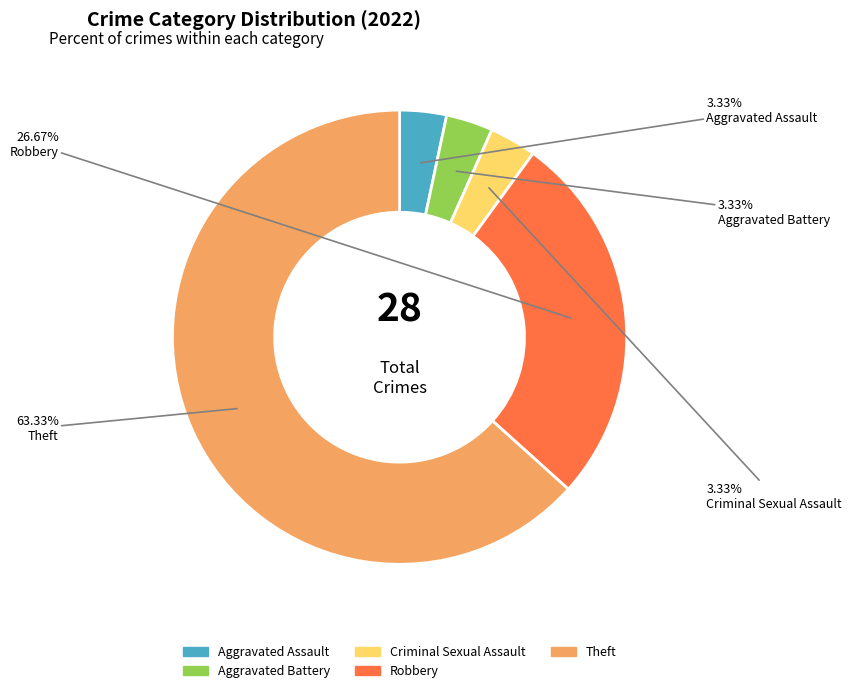

Is there any slice that represents more than half of the pie?

Yes